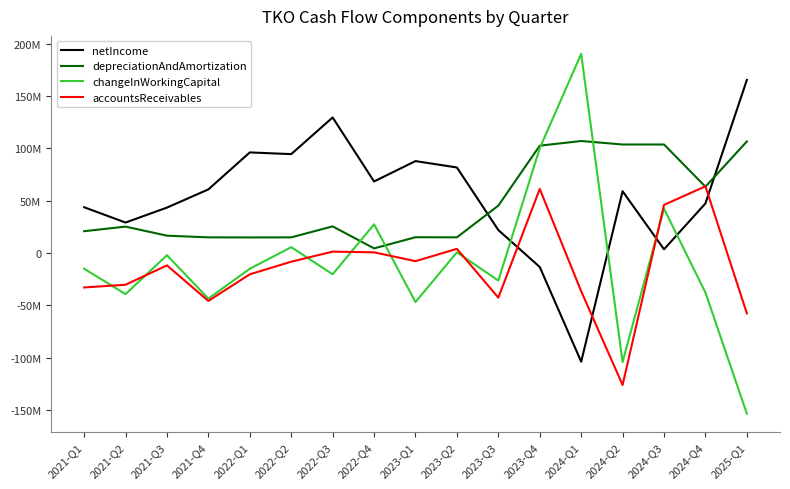

Where do depreciationAndAmortization and changeInWorkingCapital first cross each other?

2022-Q3 and 2022-Q4